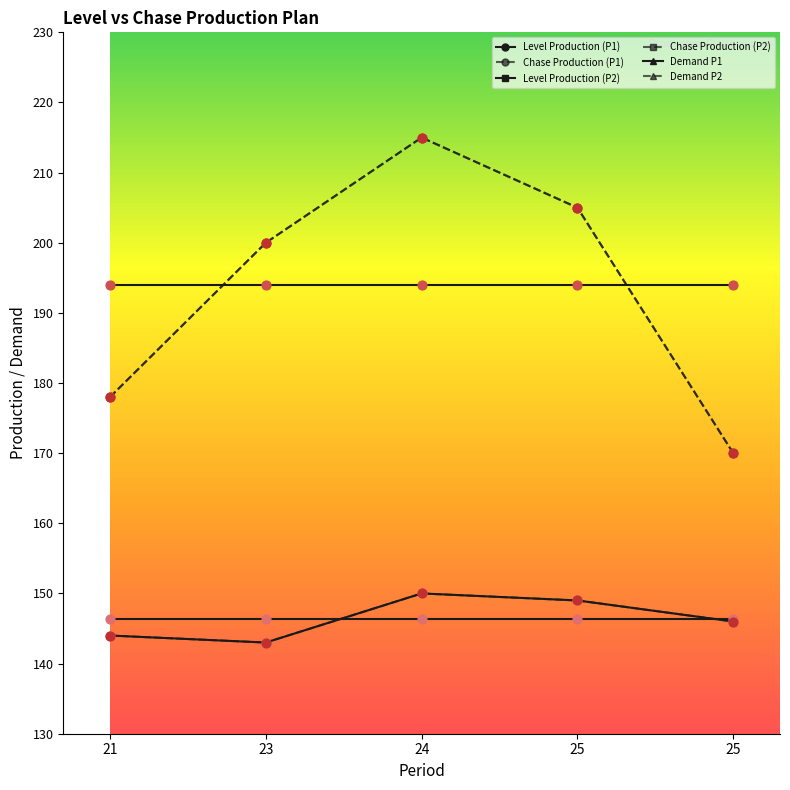

Is this an area chart (filled region under the line)?

No